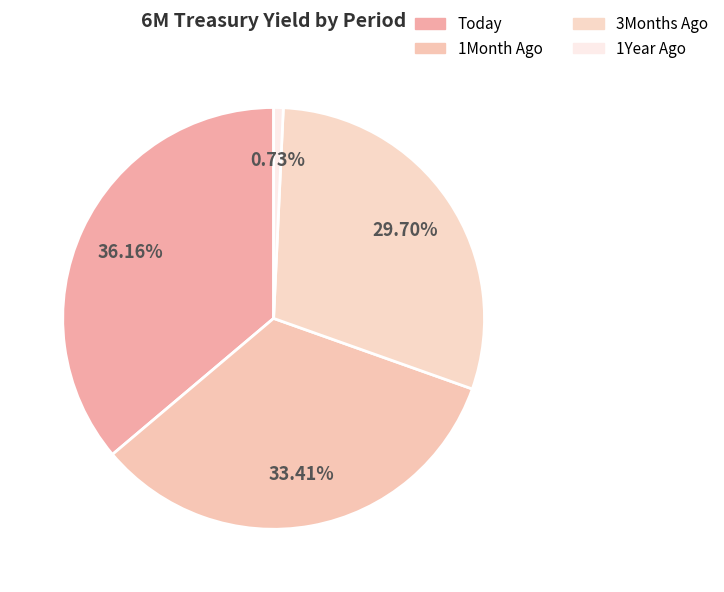

How many segments does this pie chart have?

4